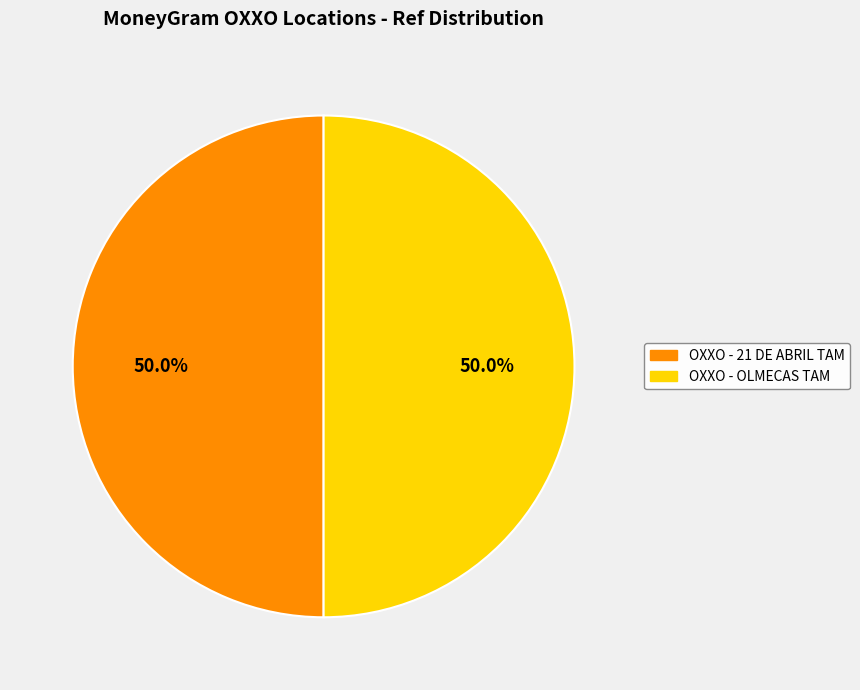

What is the ratio of the value at OXXO - OLMECAS TAM to the value at OXXO - 21 DE ABRIL TAM?

1.0